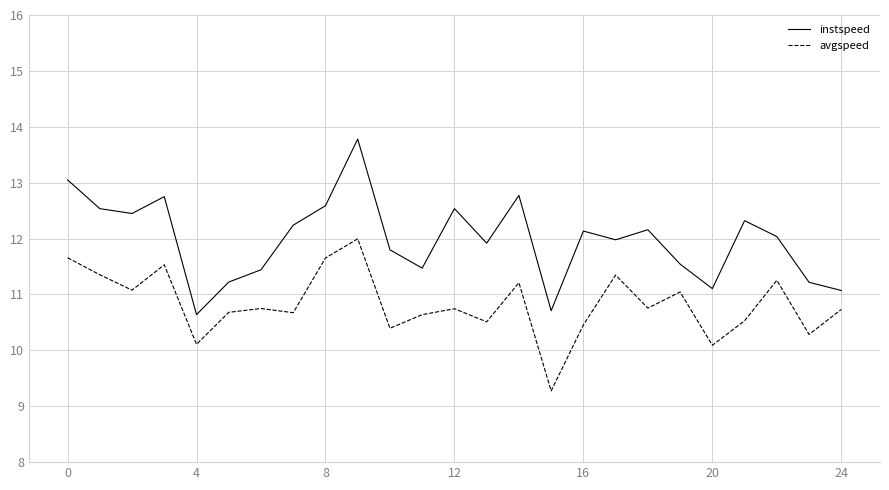

What is the maximum value for instspeed?

13.8